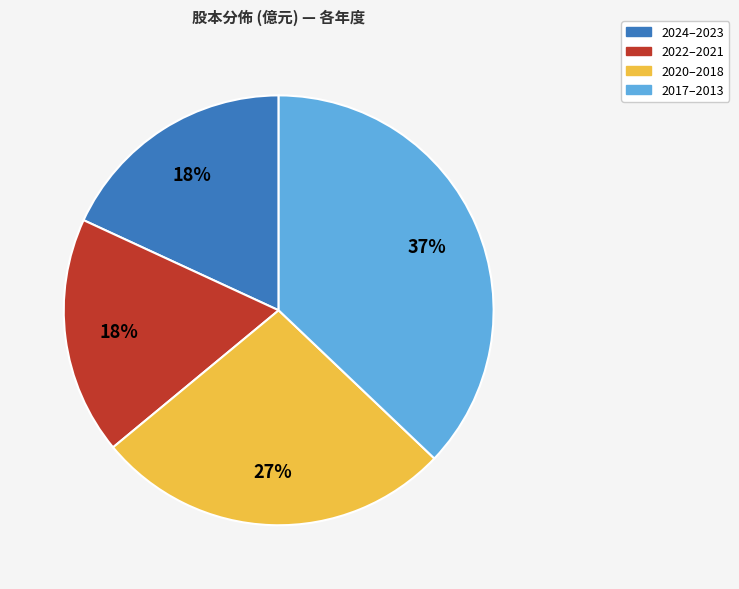

Which has a higher value, 2022–2021 or 2020–2018?

2020–2018